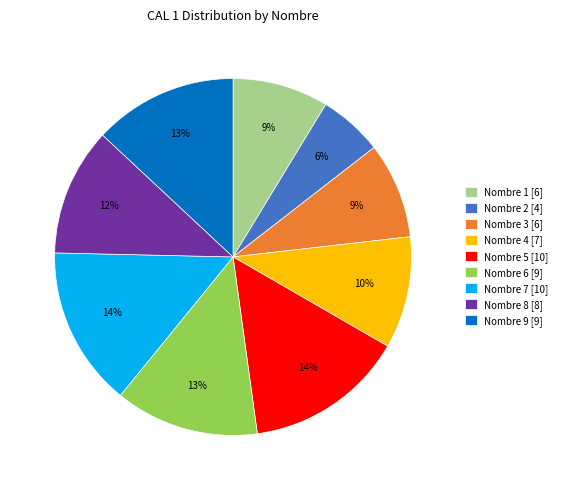

How many slices are in this pie chart?

9